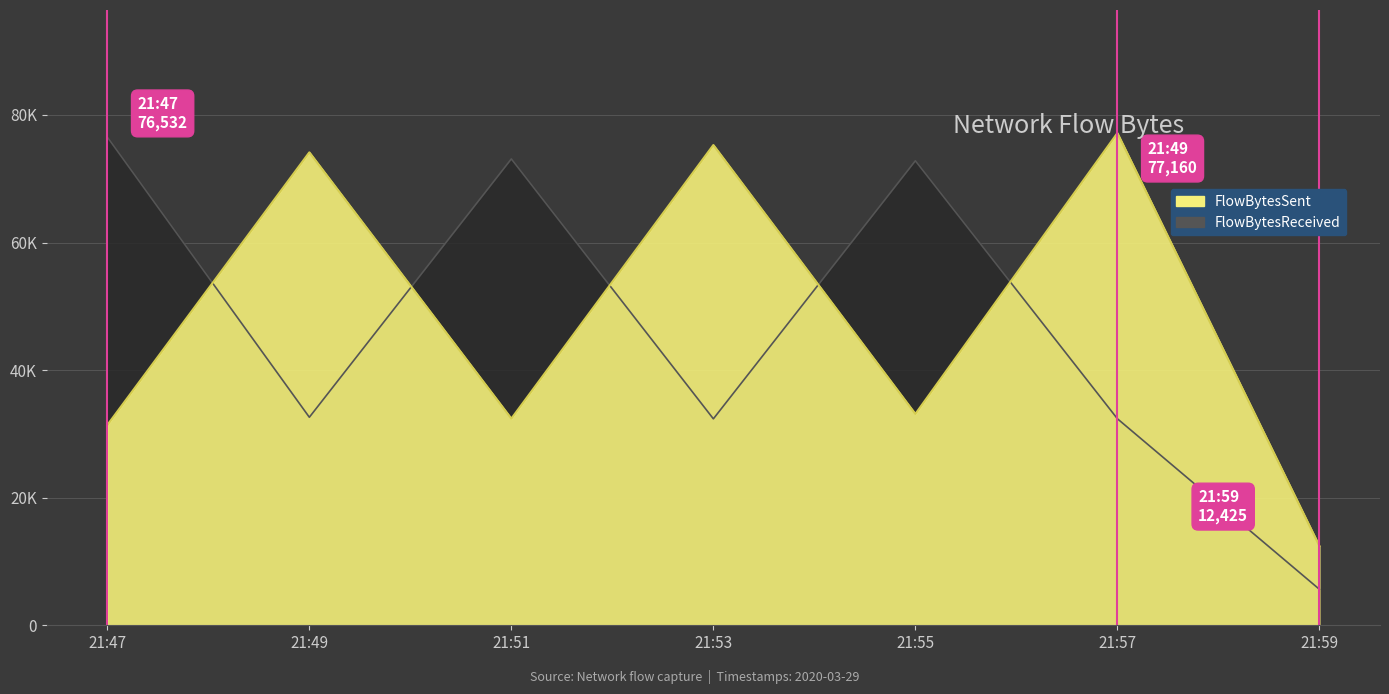

Which label corresponds to the smallest value in the chart?

21:59